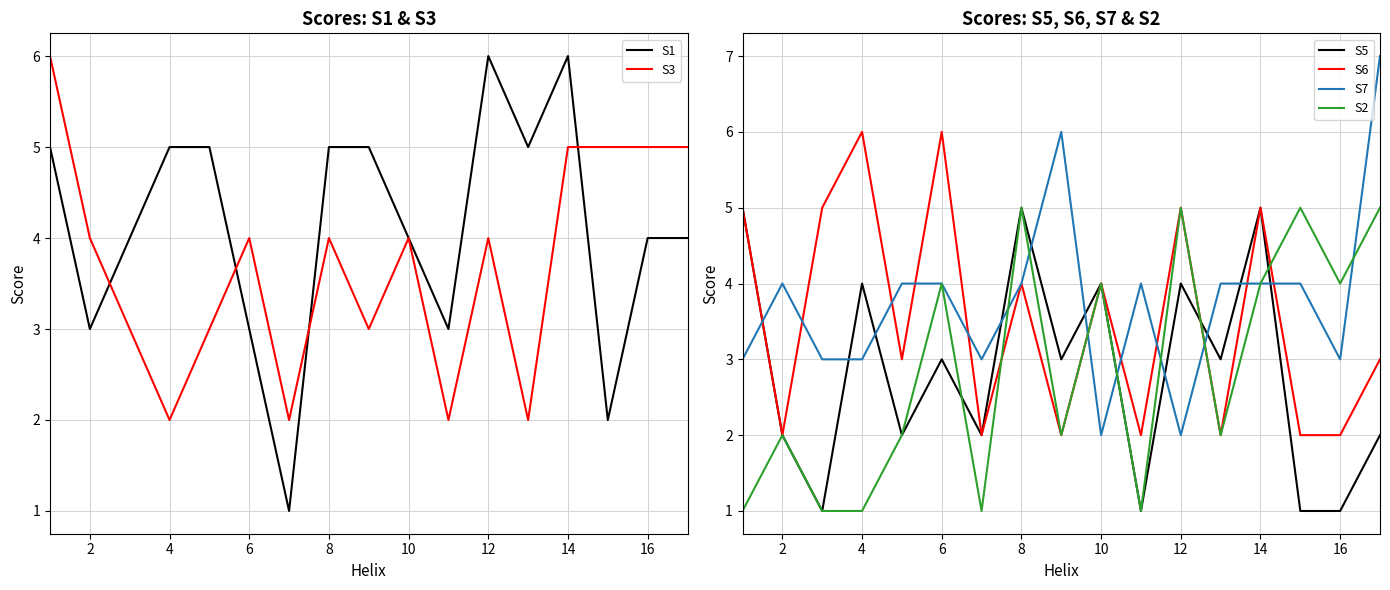

Reading left to right, extract all data points from this chart.

S1: 5	3	4	5	5	3	1	5	5	4	3	6	5	6	2	4	4
S3: 6	4	3	2	3	4	2	4	3	4	2	4	2	5	5	5	5
S5: 5	2	1	4	2	3	2	5	3	4	1	4	3	5	1	1	2
S6: 5	2	5	6	3	6	2	4	2	4	2	5	2	5	2	2	3
S7: 3	4	3	3	4	4	3	4	6	2	4	2	4	4	4	3	7
S2: 1	2	1	1	2	4	1	5	2	4	1	5	2	4	5	4	5